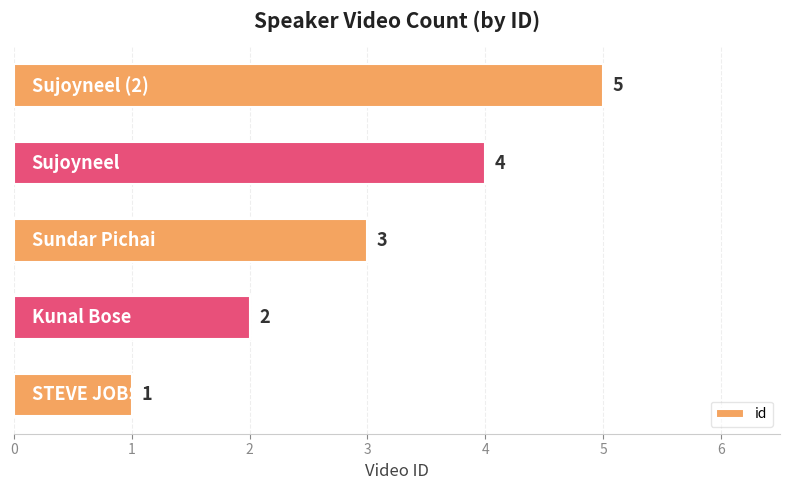

What is the difference between the maximum and minimum values?

4